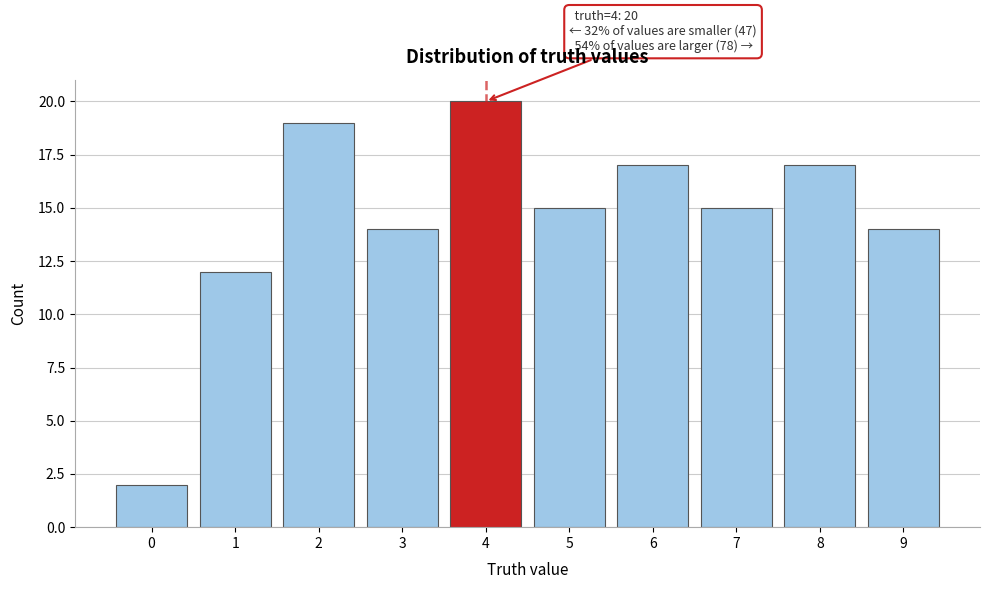

Reading left to right, extract all data points from this chart.

2	12	19	14	20	15	17	15	17	14